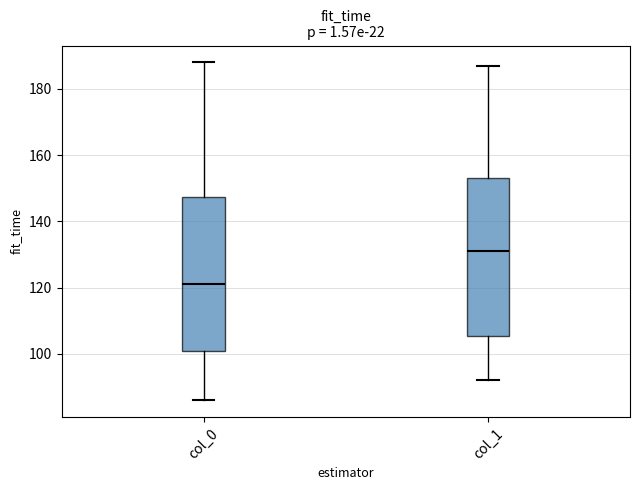

Reading left to right, transcribe this box plot: for each box, give where its median line is, the range the box spans, and where its two whiskers end, as read against the y-axis. The values are not printed on the chart, so give them approximately, as read against the axis.

col_0: median 122, box 102 to 148, whiskers 86 to 188
col_1: median 132, box 106 to 154, whiskers 92 to 188